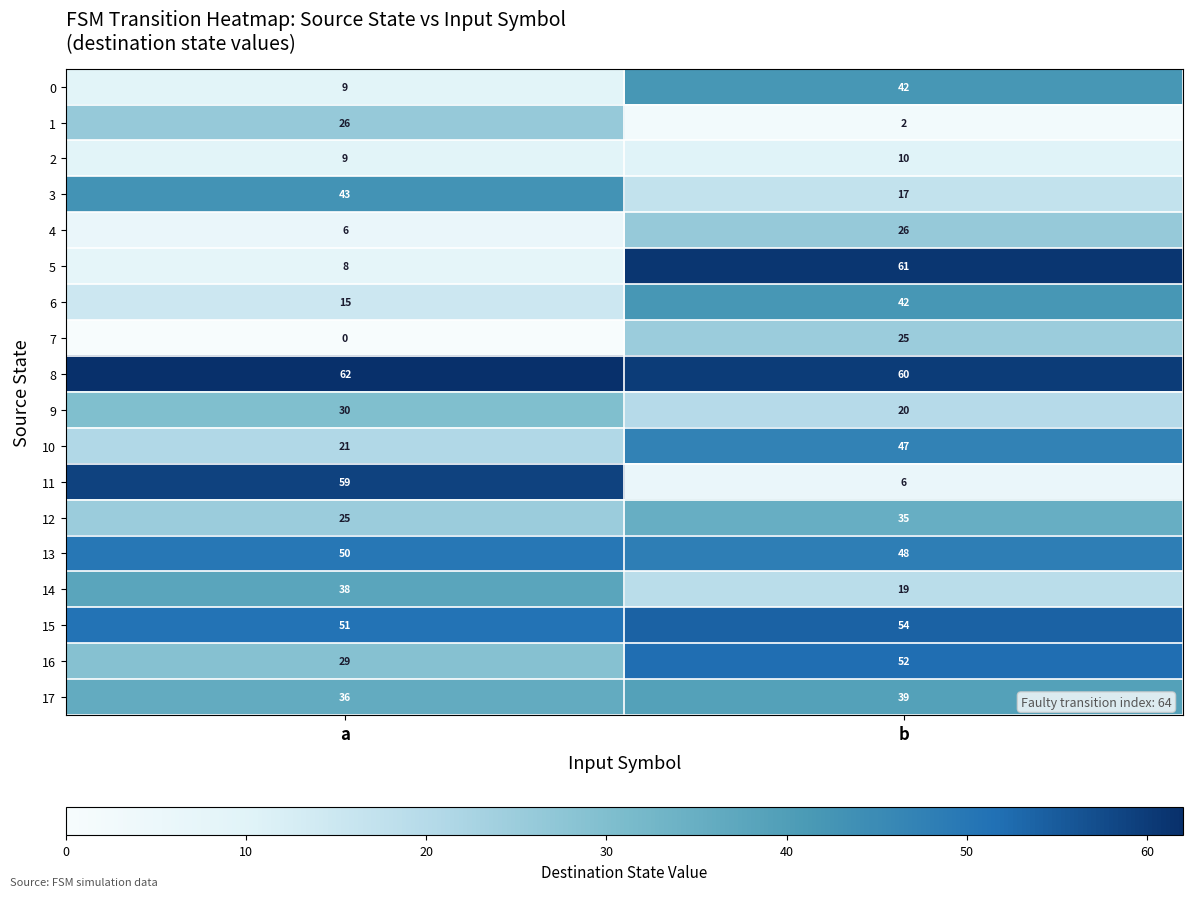

Where is 15 nearest to the value 52?

a